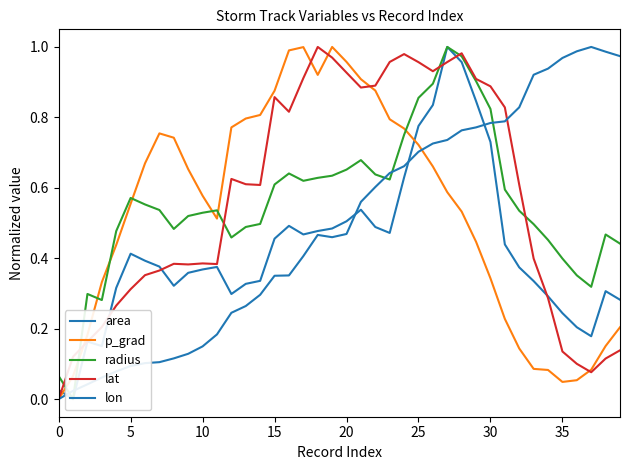

Between 27 and 14, which is larger?

27